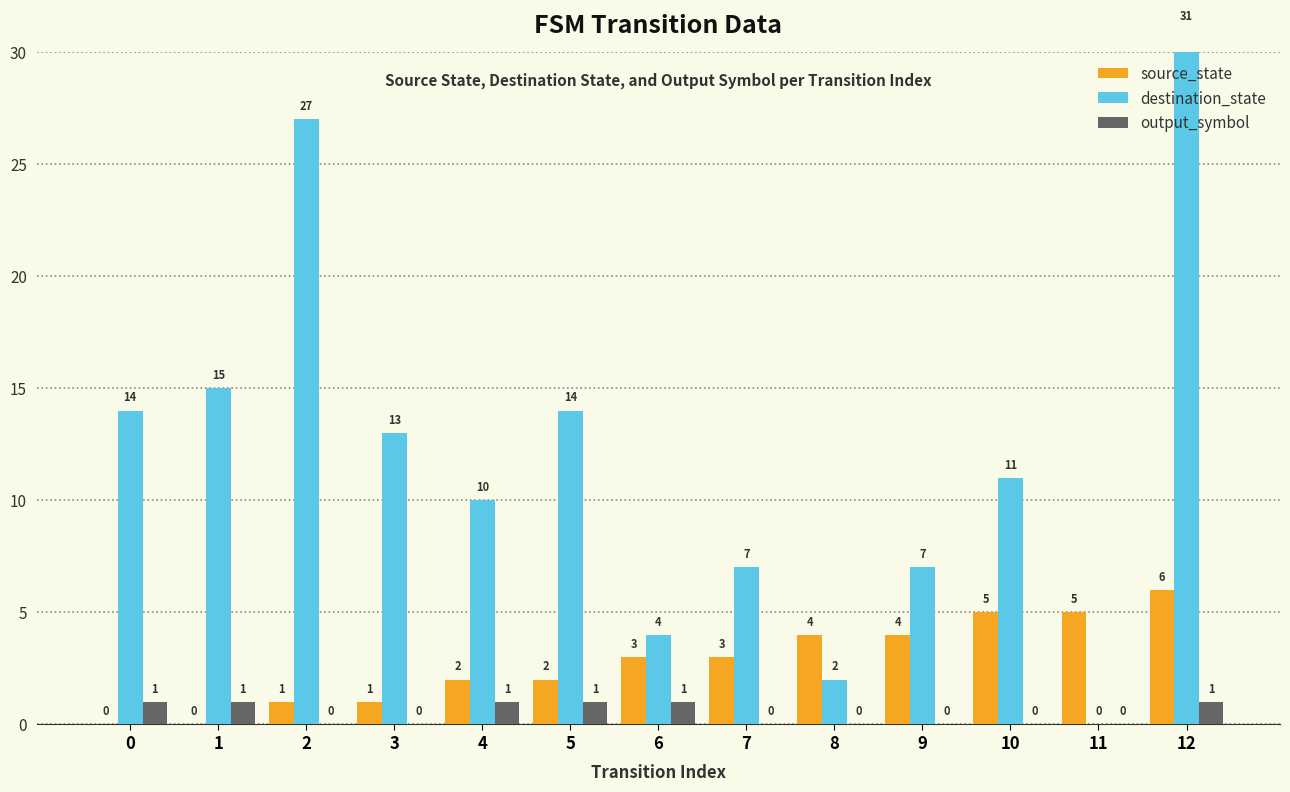

List the series in order of their overall mean, highest first.

destination_state, source_state, output_symbol